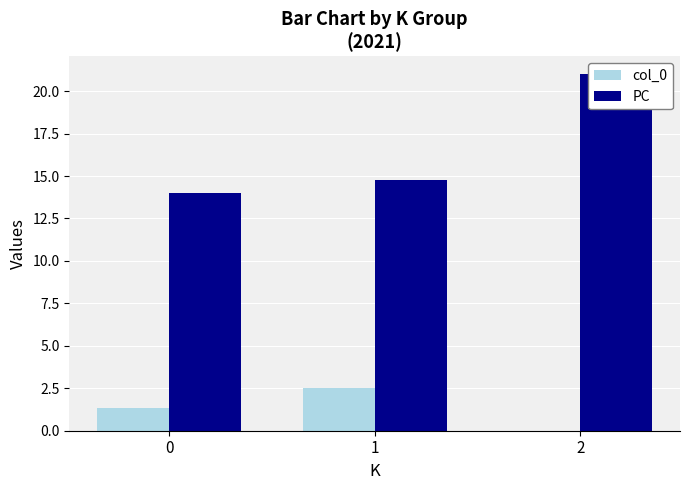

Reading left to right, extract all data points from this chart.

col_0: 0=1.3	1=2.5	2=0.0
PC: 0=14.0	1=14.8	2=21.0